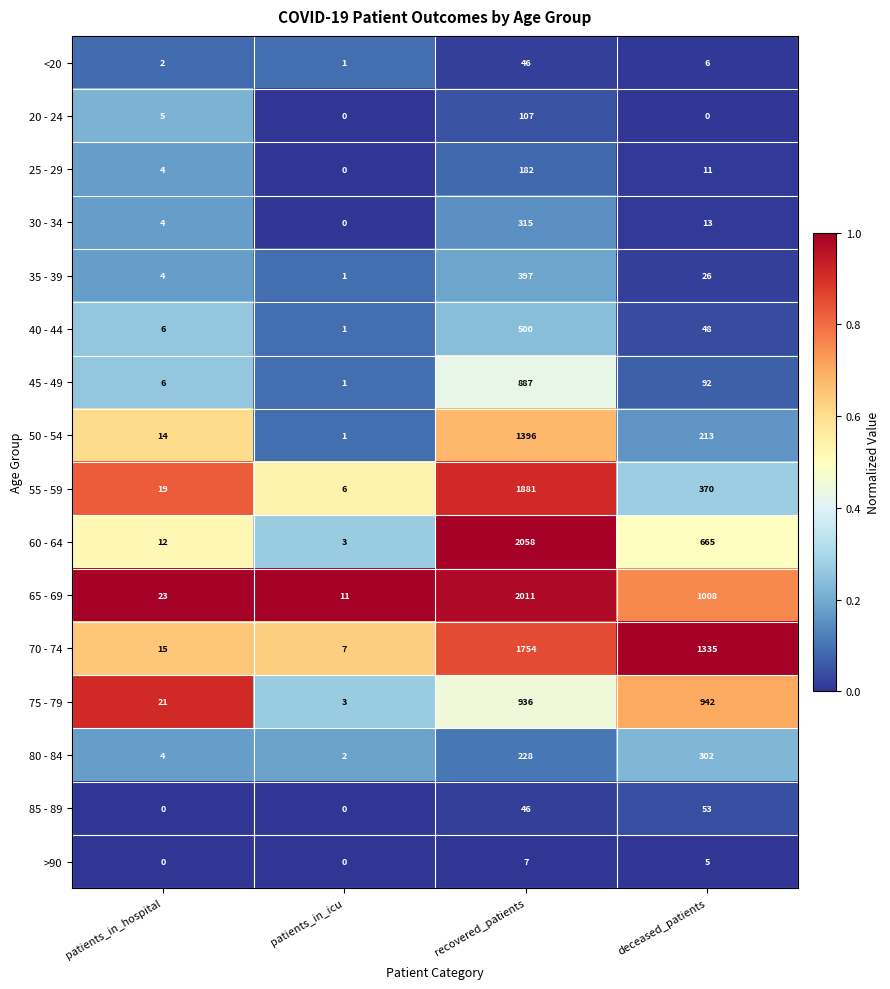

List the labels in order of 80 - 84 value, smallest first.

patients_in_icu, patients_in_hospital, recovered_patients, deceased_patients